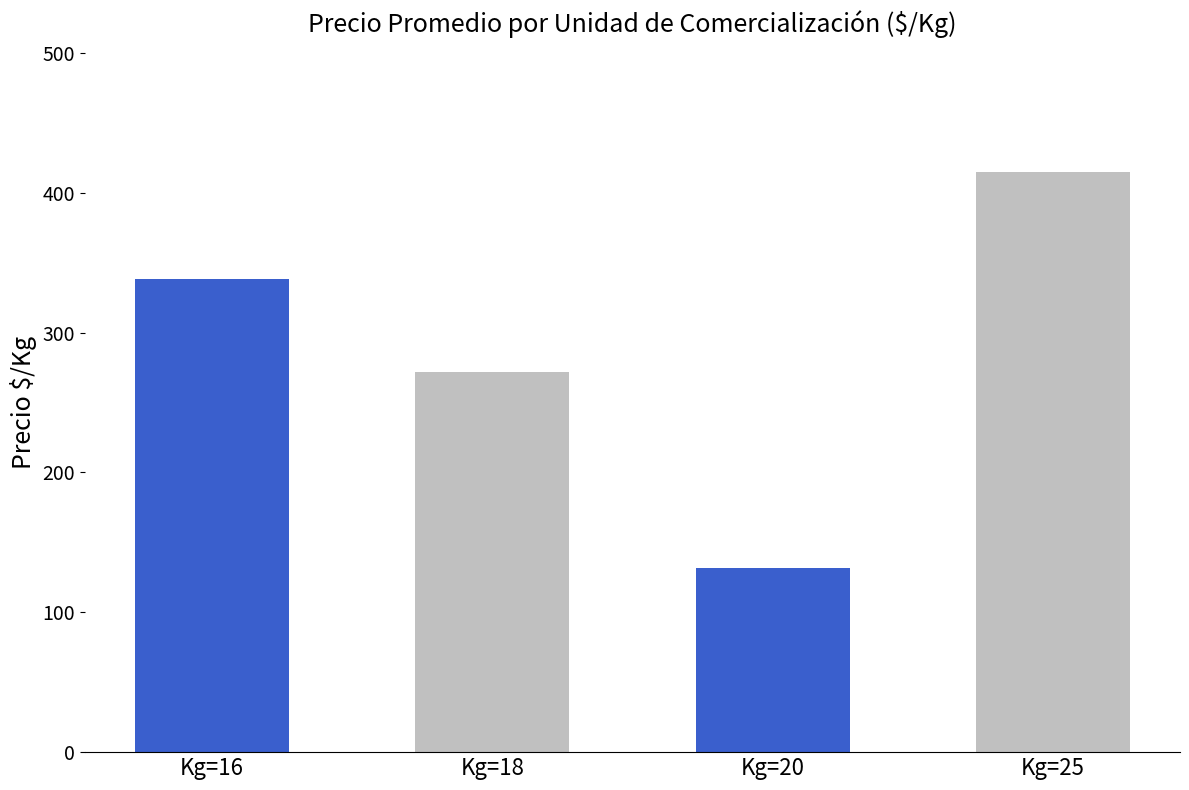

Does the chart contain stacked bars?

No